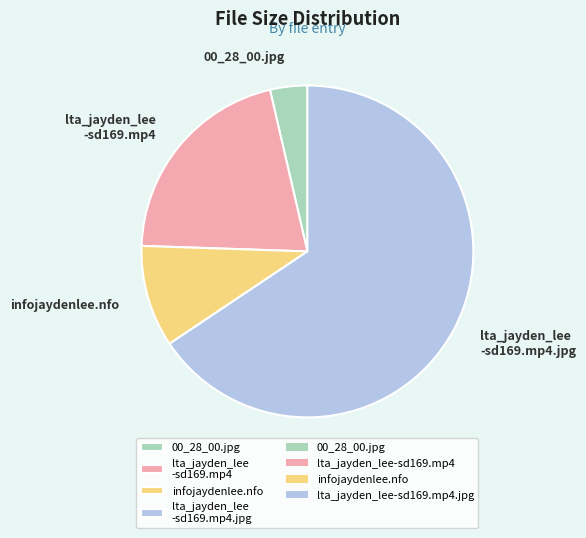

Is it true that lta_jayden_lee -sd169.mp4 is 34% of the pie?

False